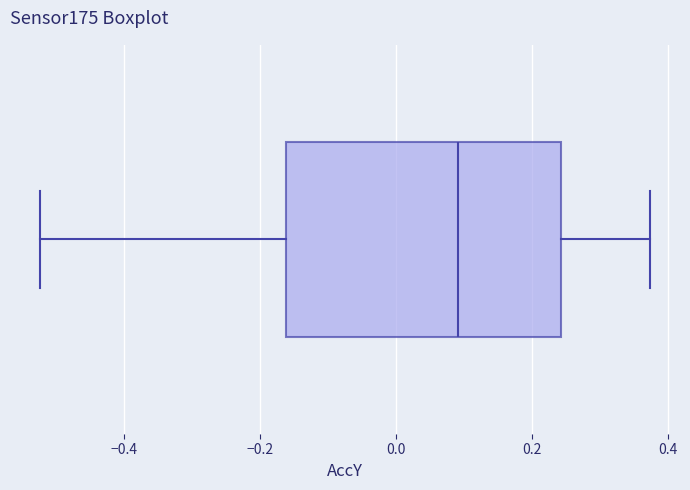

Where does the left whisker of the box end on the x-axis? The values are not printed on the chart, so give them approximately, as read against the axis.

-0.52